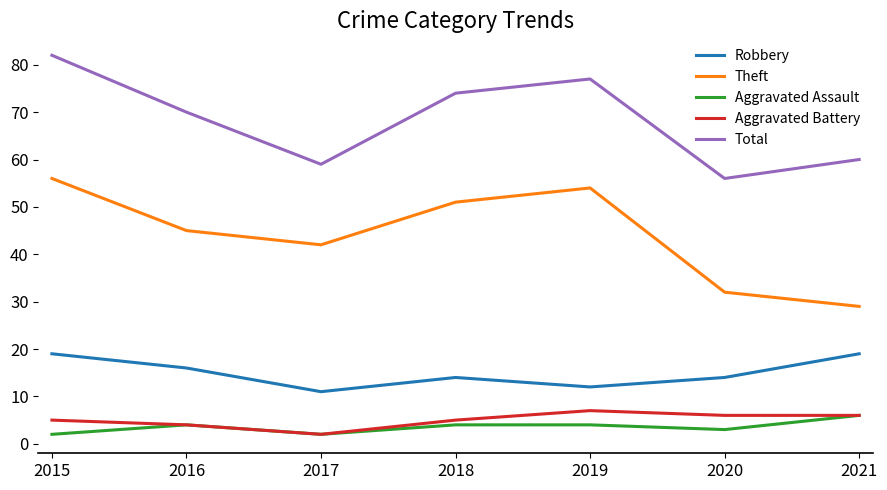

At which category is the sum across all series the highest?

2015